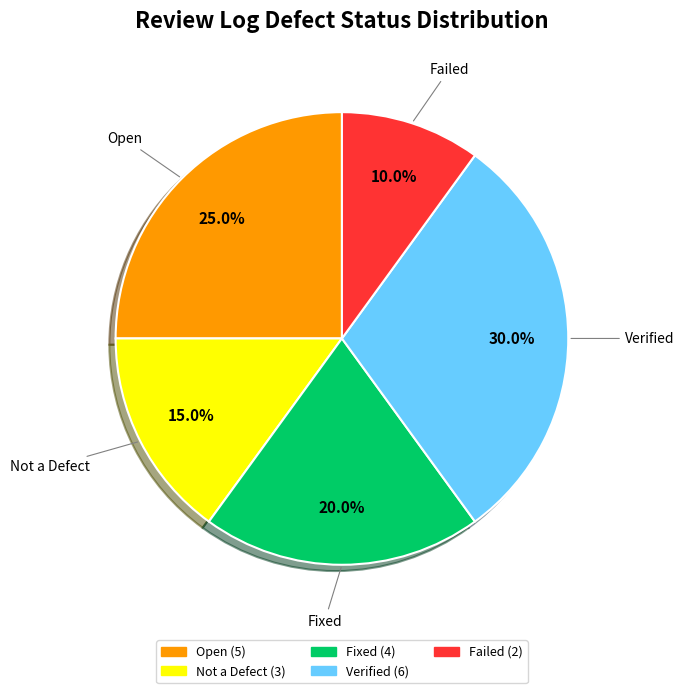

Is it true that Open is 37% of the pie?

False